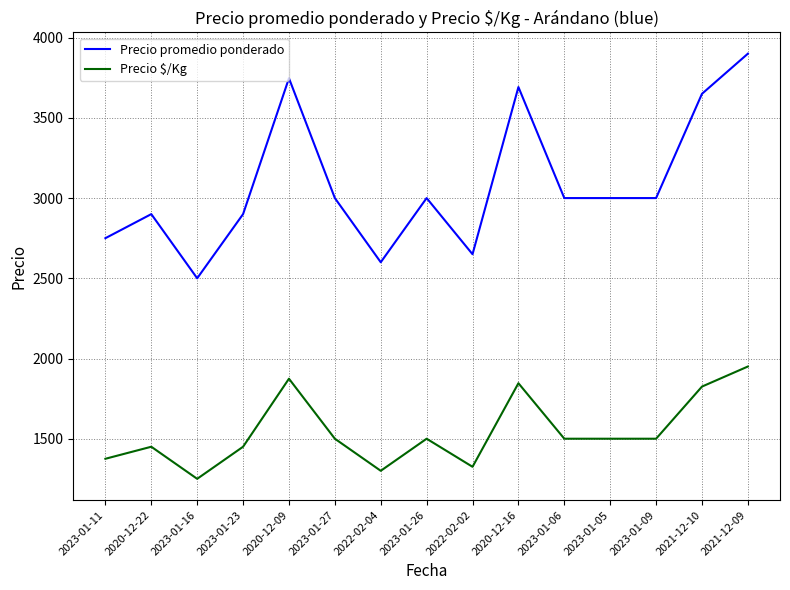

What is the difference between the maximum and minimum values in the Precio $/Kg series?

700